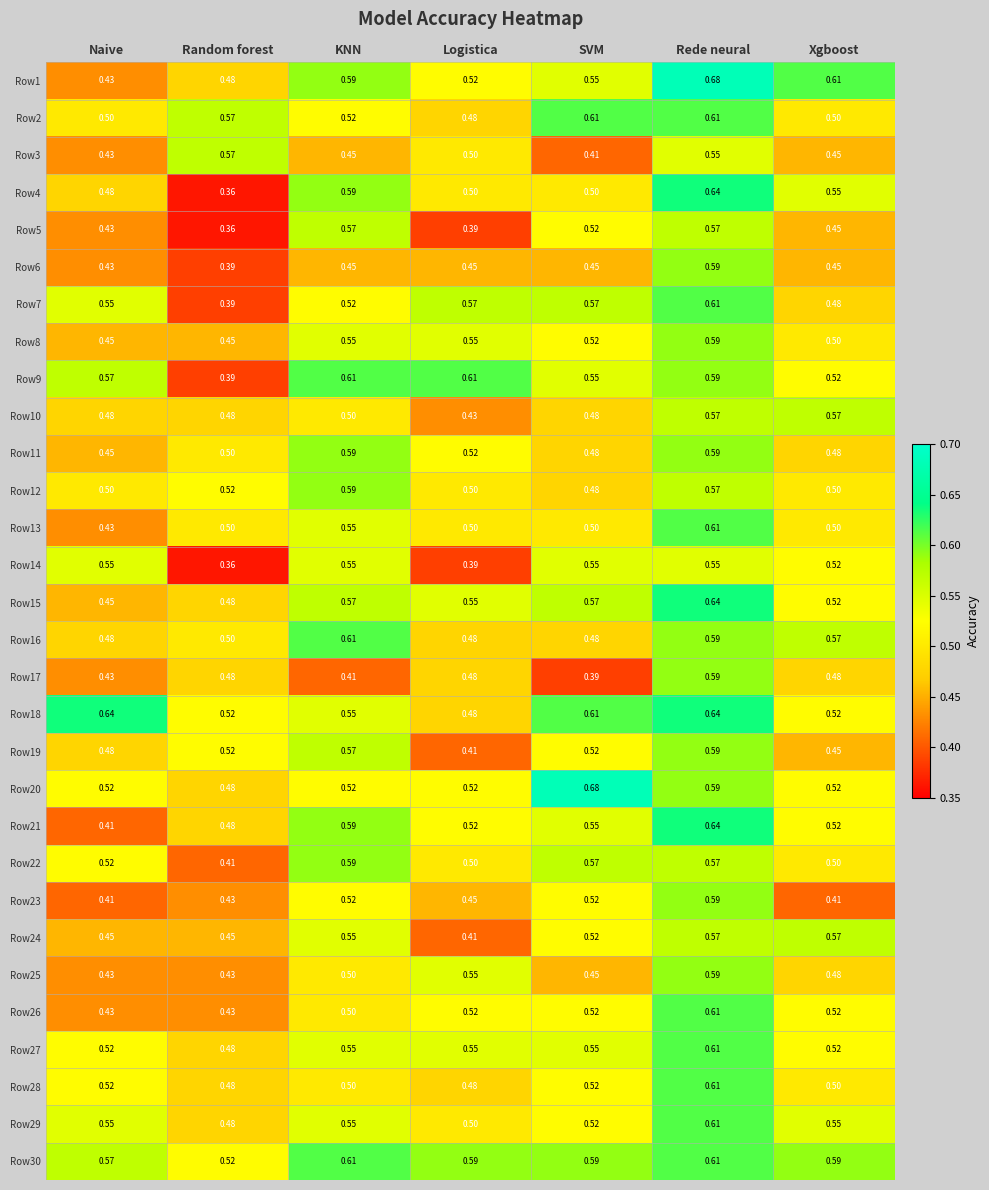

How many data points does each series have?

7